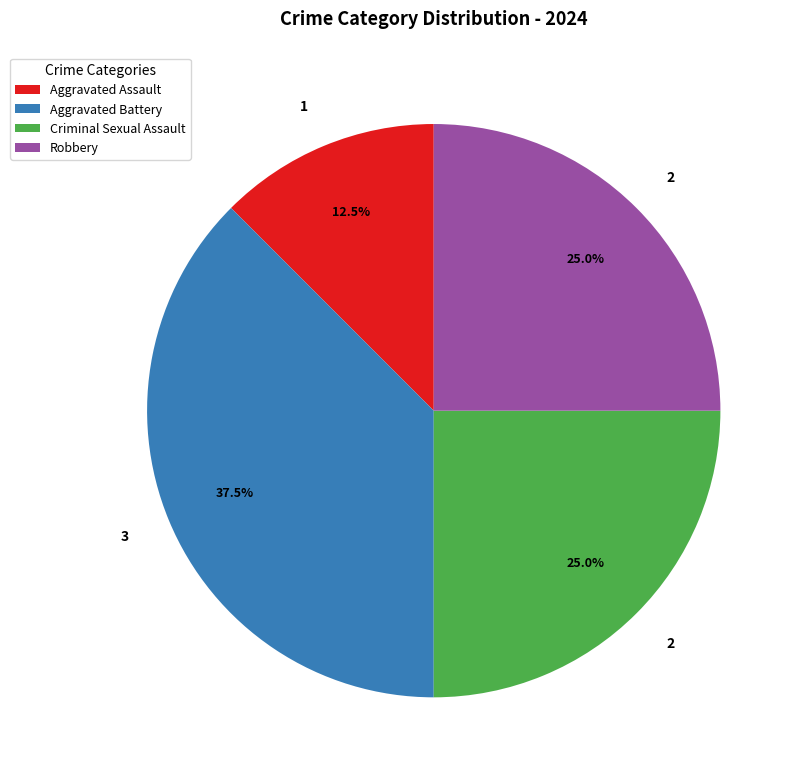

The Criminal Sexual Assault slice represents 25% of the pie. True or false?

True